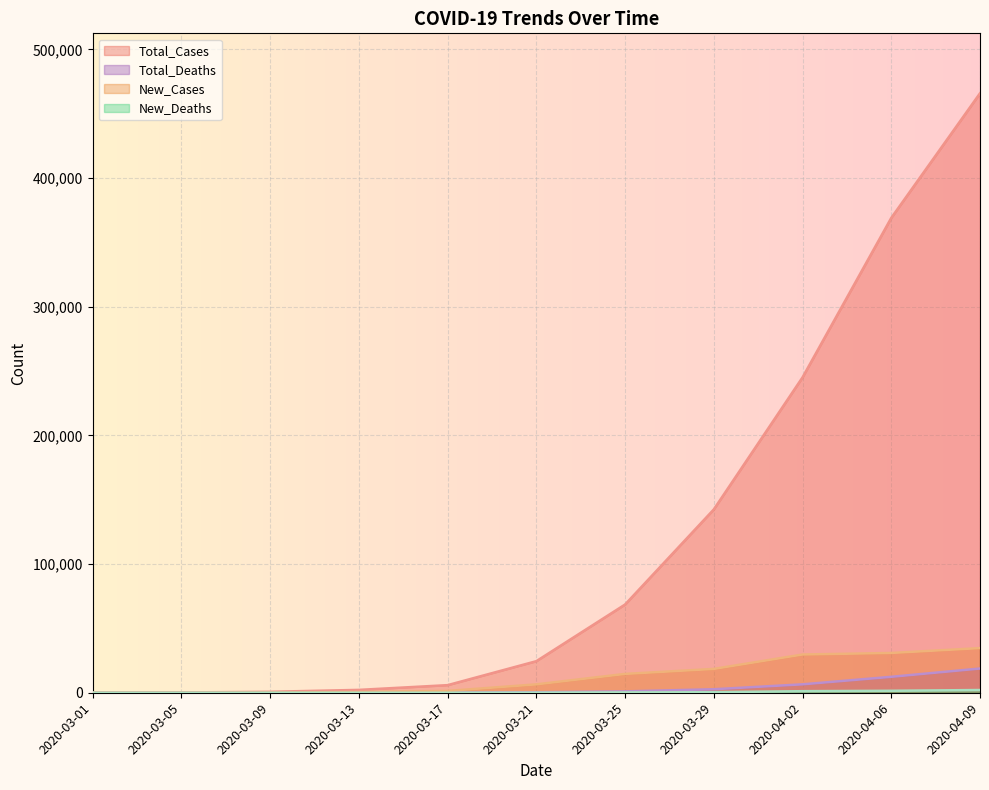

Is it true that Total_Cases equals 228 at 2020-03-05?

True